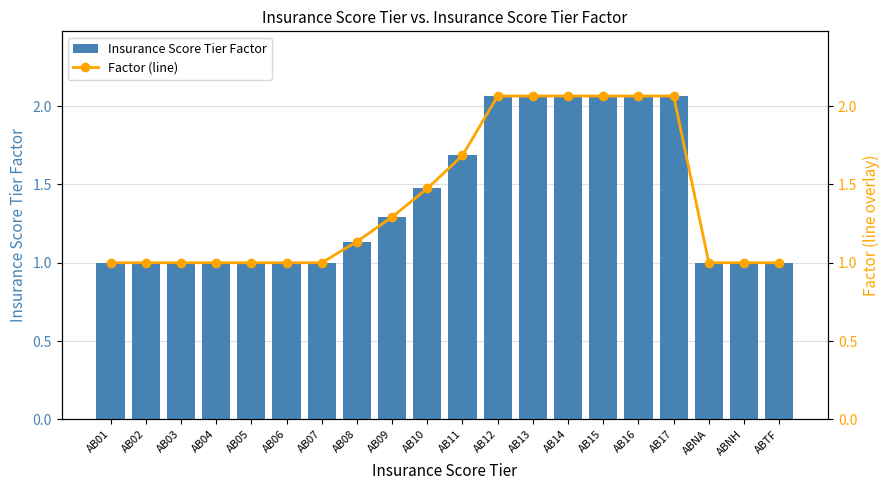

Which has a higher value, ABTF or AB03?

ABTF